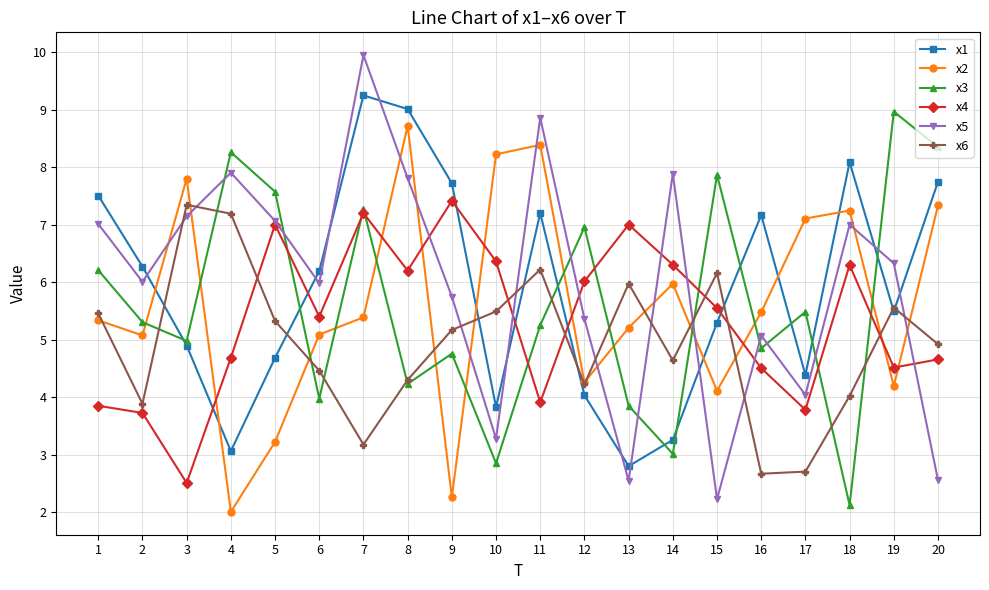

True or false: x6 has a value of 9.9 at 13.

False